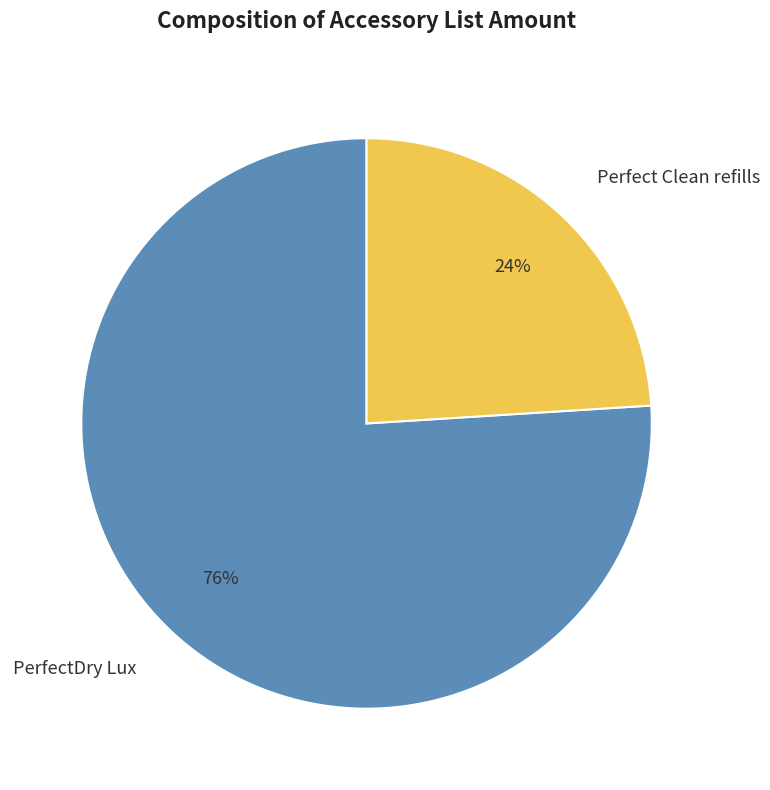

To the nearest percent, what is the difference between the largest and smallest slice percentages?

52%